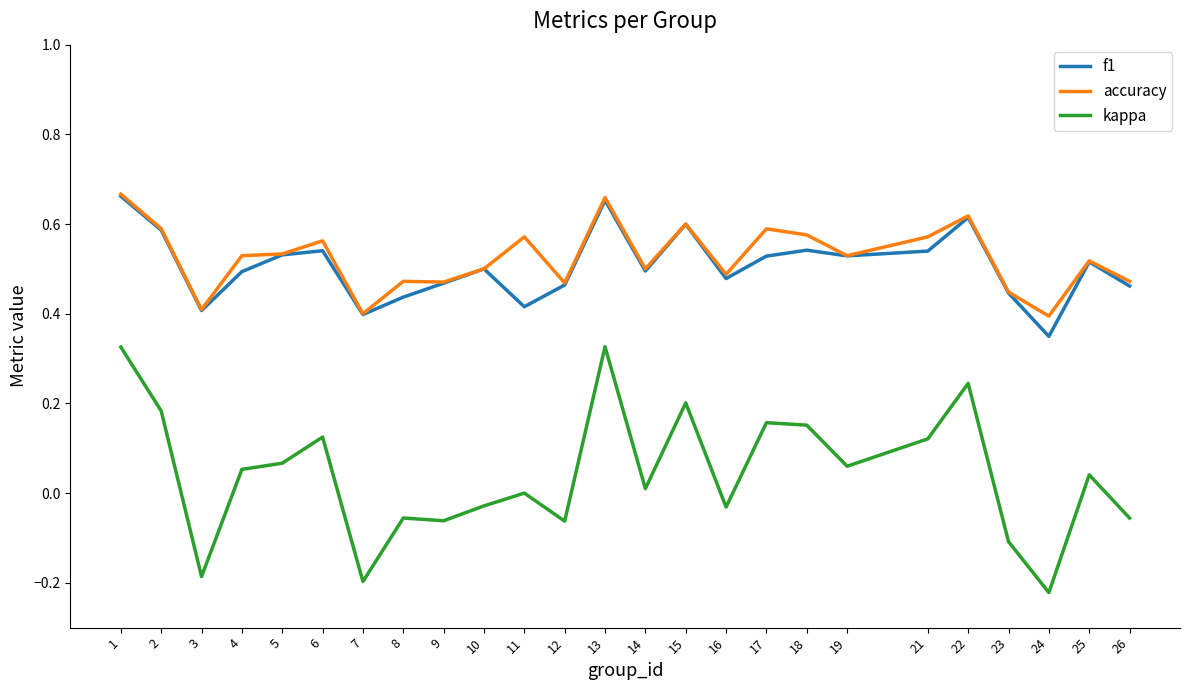

The accuracy series shows 0.5 at 25. True or false?

True